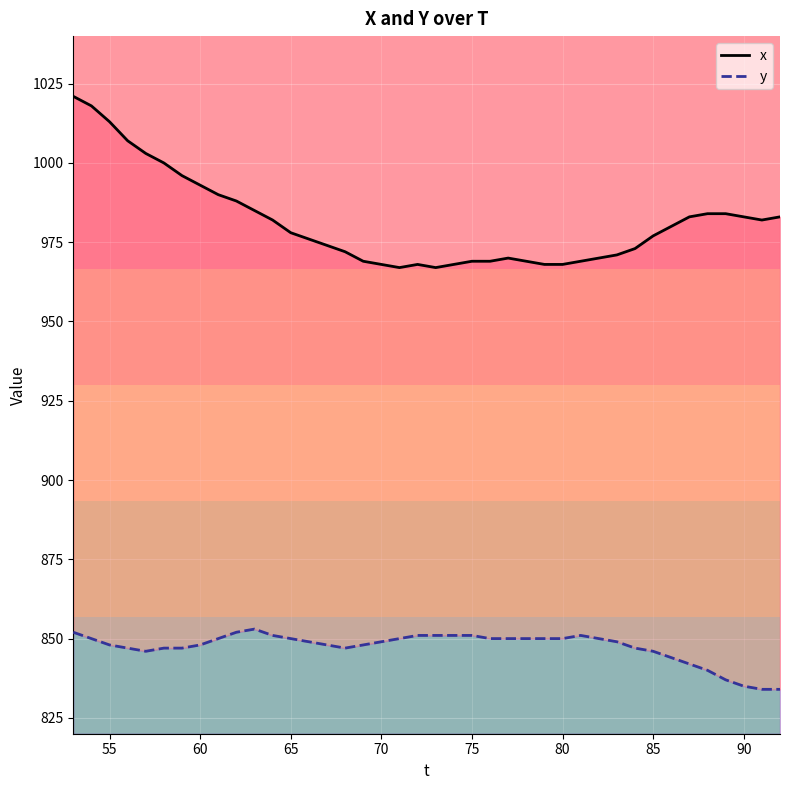

Rank the series by their maximum value, from highest to lowest.

x, y